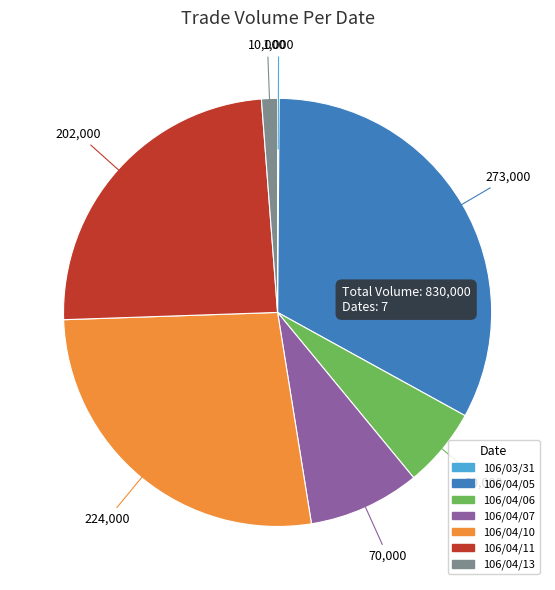

True or false: 106/04/11 accounts for 24% of the total.

True